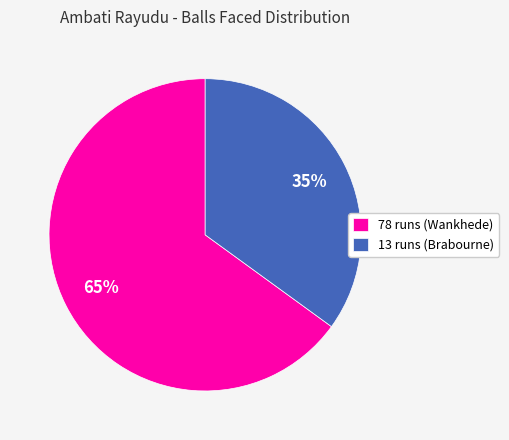

True or false: 78 runs (Wankhede) accounts for 65% of the total.

True